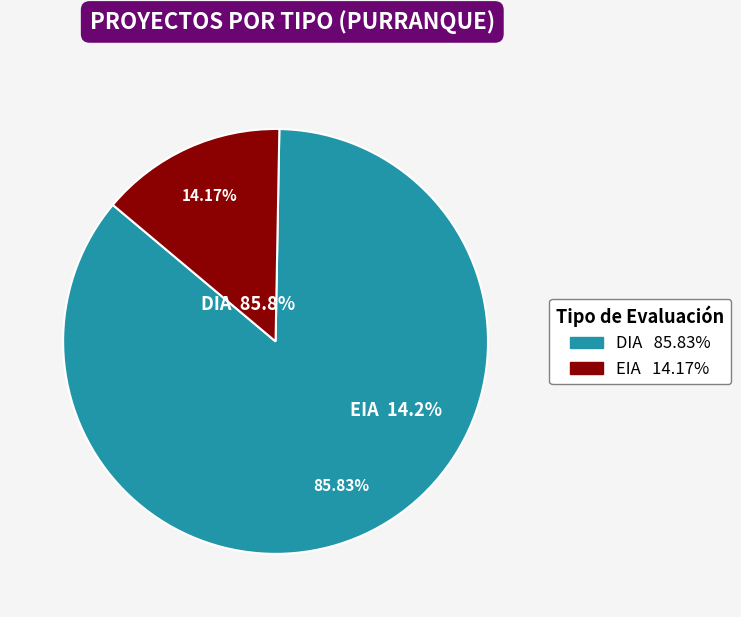

Does EIA account for over 50% of the chart?

No